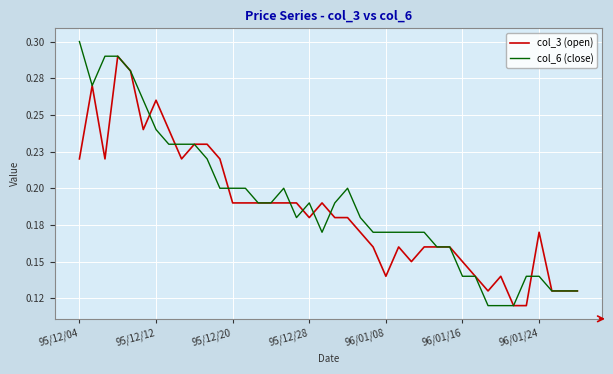

Does the chart have visible grid lines?

Yes